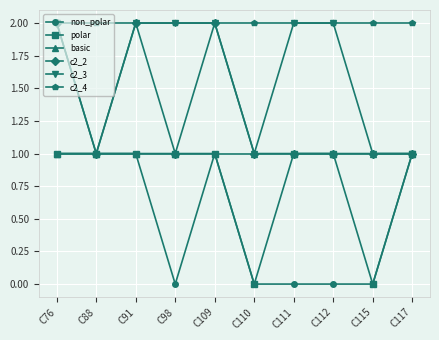

The value of c2_4 at C76 is 3. True or false?

False